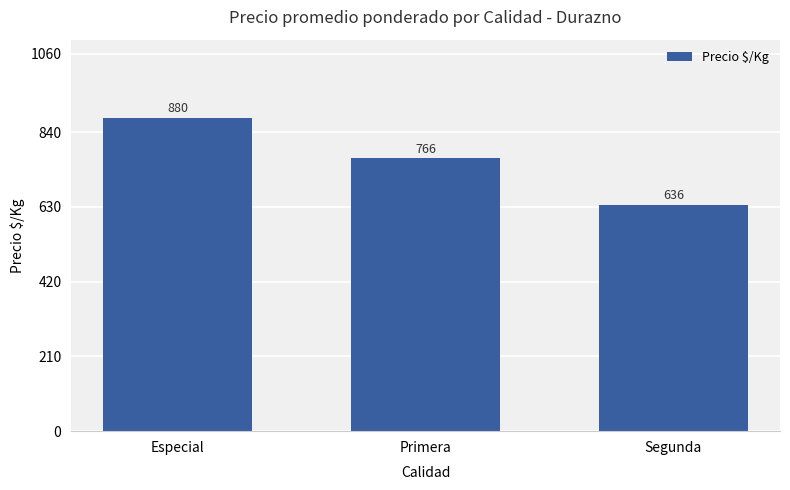

What is the minimum value shown in the chart?

635.5